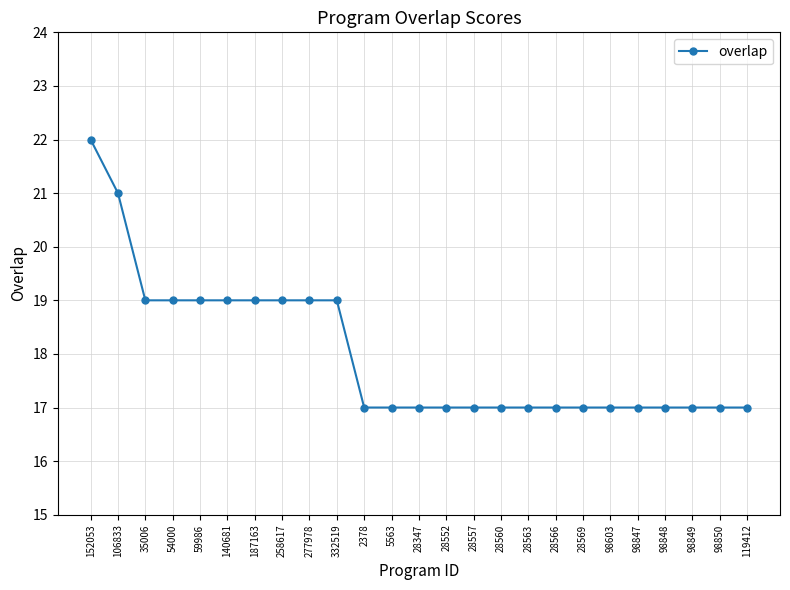

What is the difference between the maximum and minimum values?

5